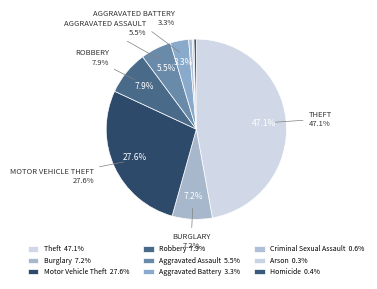

Is the sum of Burglary and Arson greater than half?

No